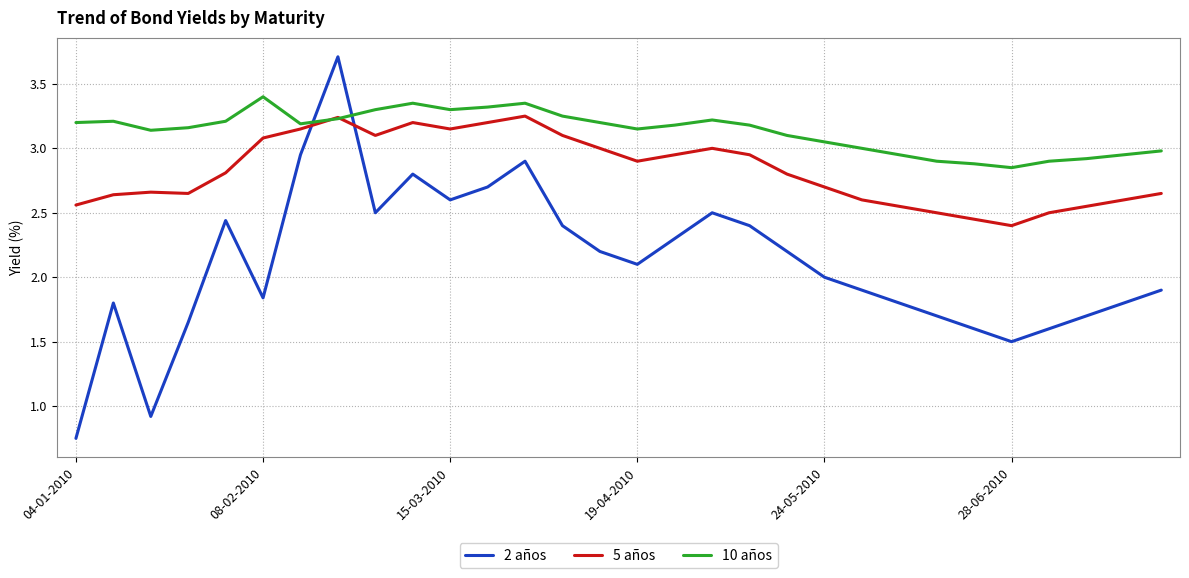

True or false: 2 años and 5 años cross at least once.

True